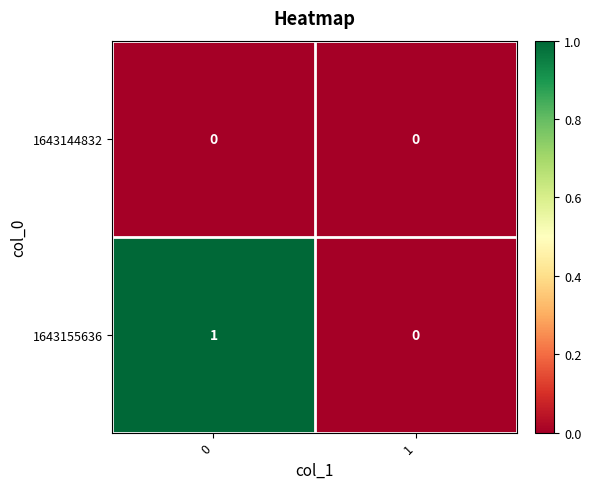

Reading right to left, transcribe all the data shown in this chart.

1643144832: 0	0
1643155636: 0	1